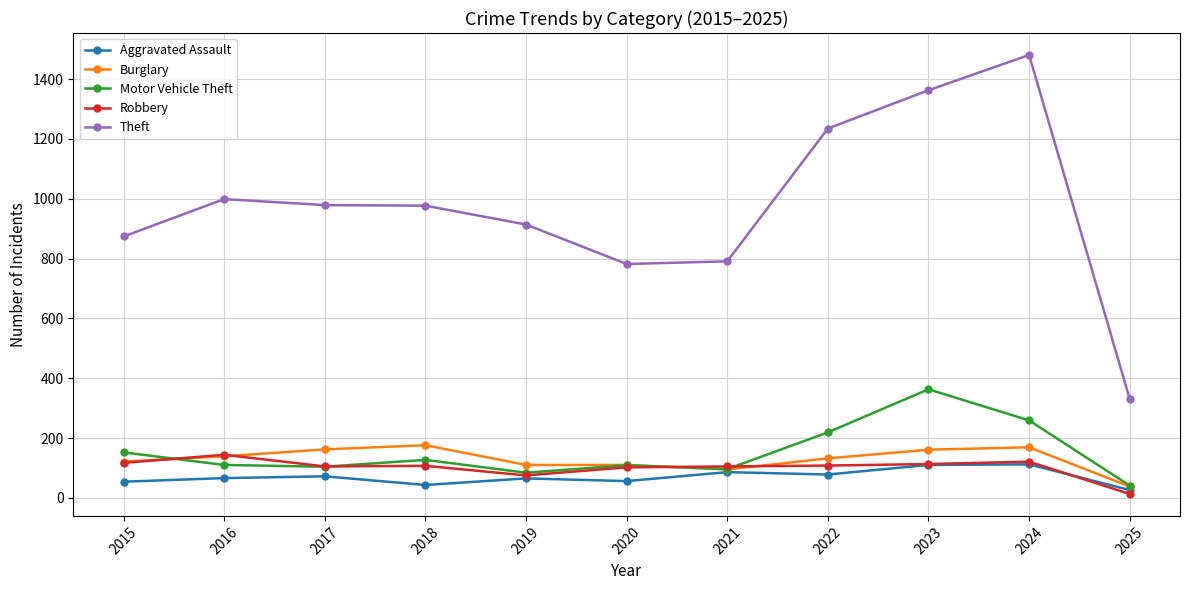

What is the value of the Burglary point at the 8th from the left?

132